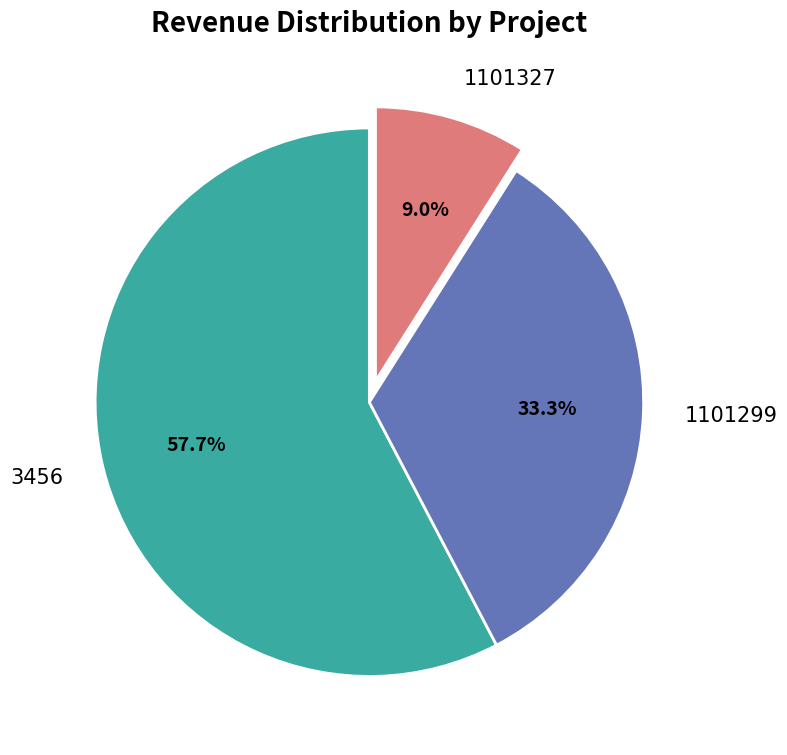

What is the ratio of the value at 3456 to the value at 1101327?

6.4